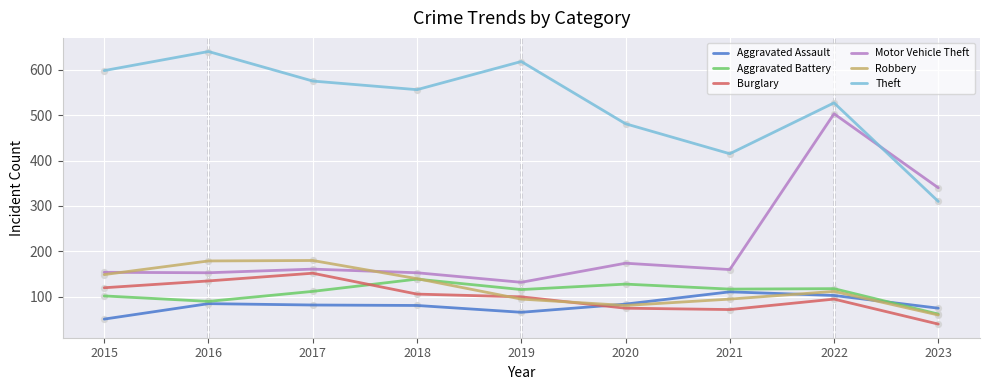

At which category is the sum across all series the highest?

2022